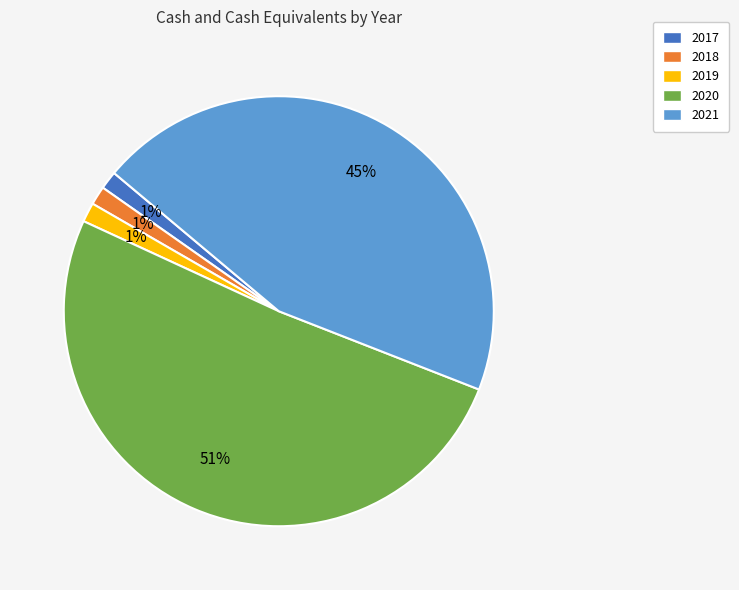

Is the sum of 2021 and 2018 greater than half?

No